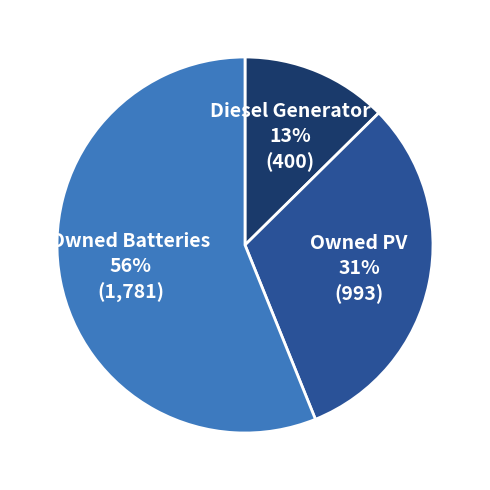

Which has a higher value, Owned Batteries or Diesel Generator?

Owned Batteries